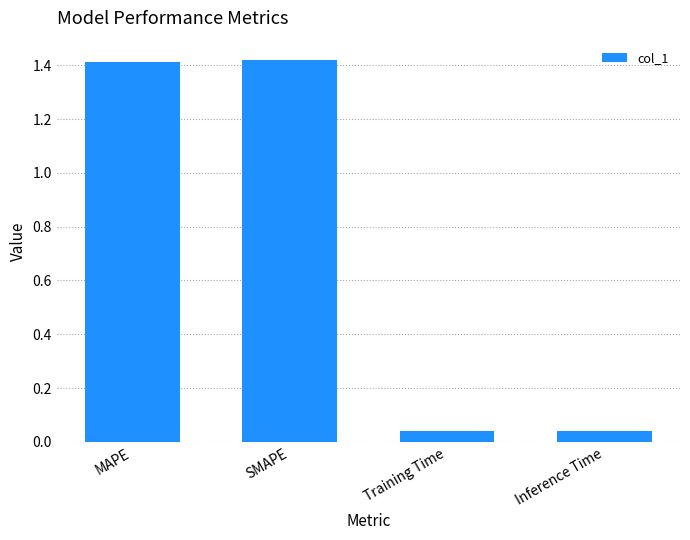

At which label does the data first exceed 1?

MAPE